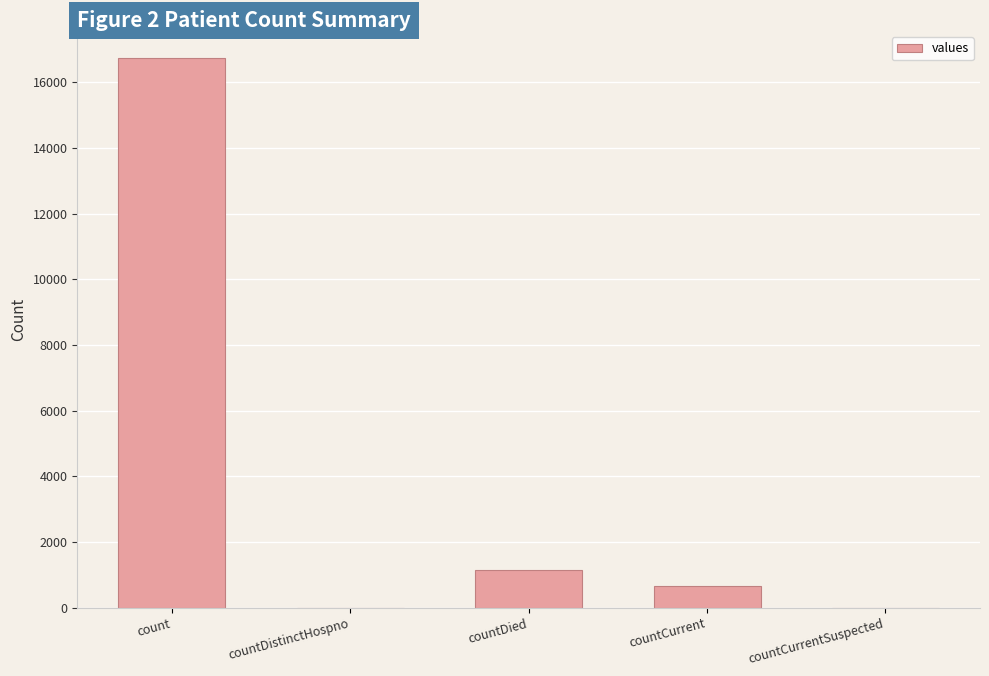

Which label corresponds to the largest value in the chart?

count